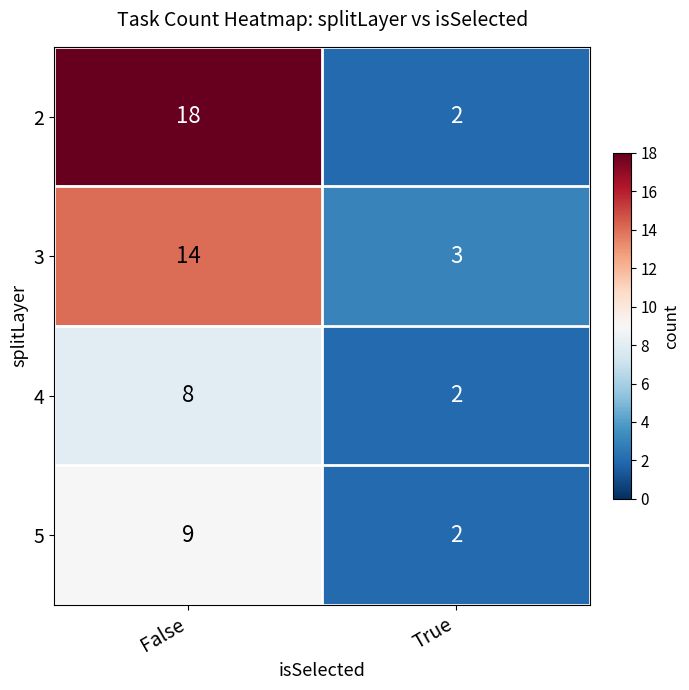

Rank the series by their maximum value, from highest to lowest.

2, 3, 5, 4